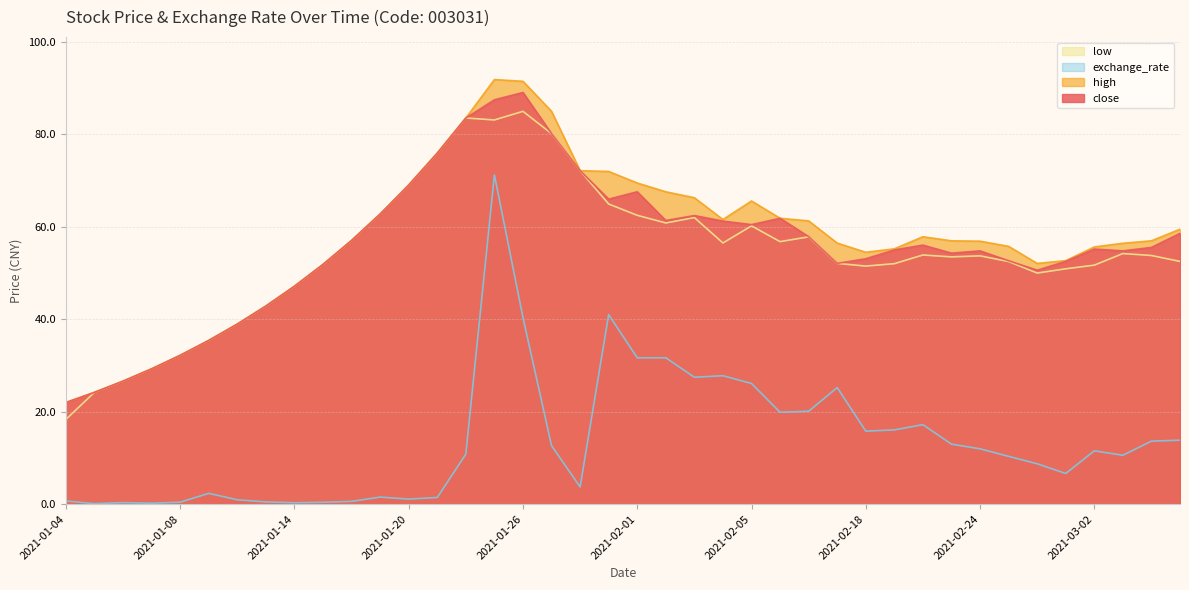

Rank the series at 2021-01-11 from highest to lowest value.

close, high, low, exchange_rate